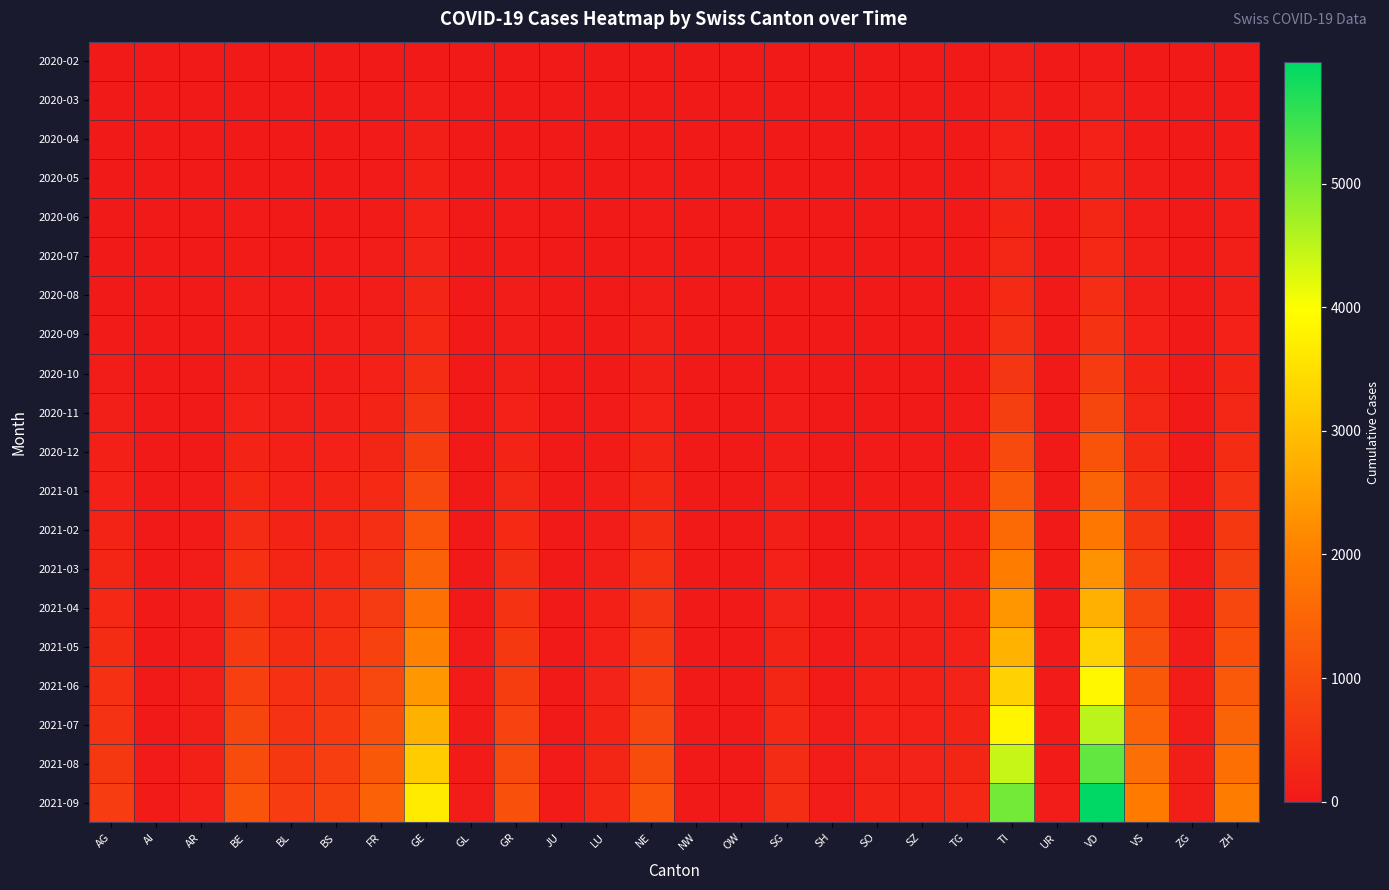

At how many categories does at least one series exceed 4609?

2